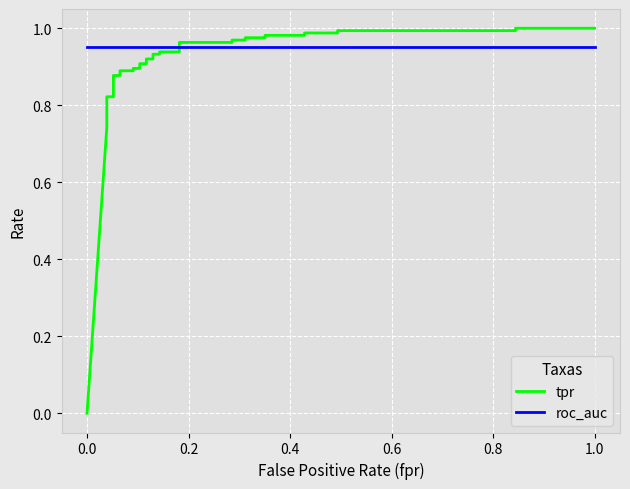

Which series has the largest range (max minus min)?

tpr